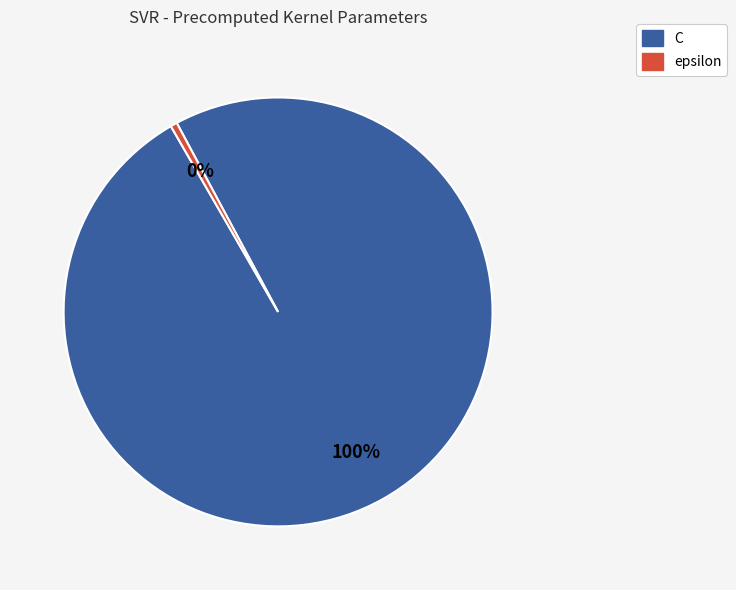

Is it true that C is 100% of the pie?

True